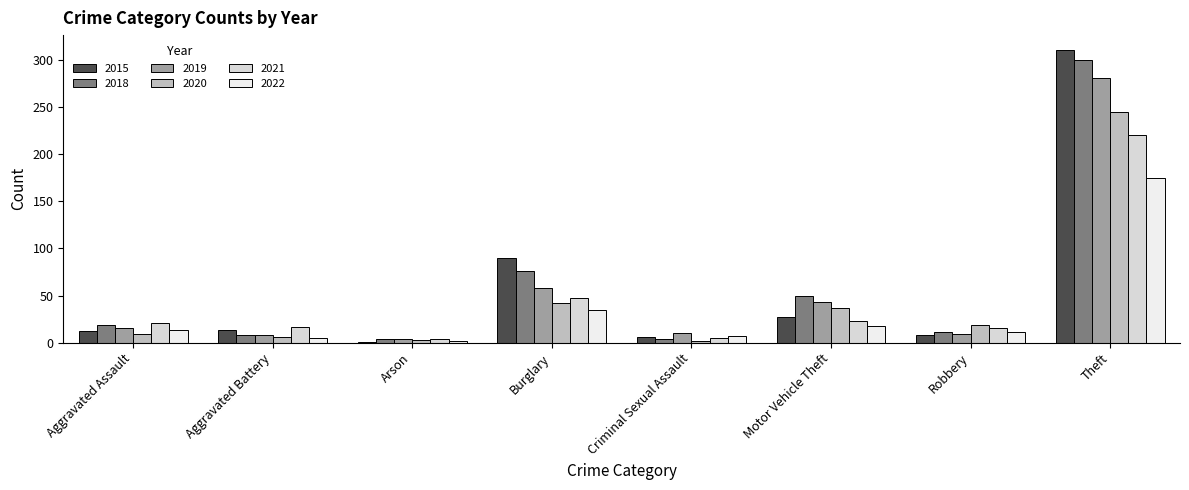

At which label does 2015 first exceed 13?

Burglary